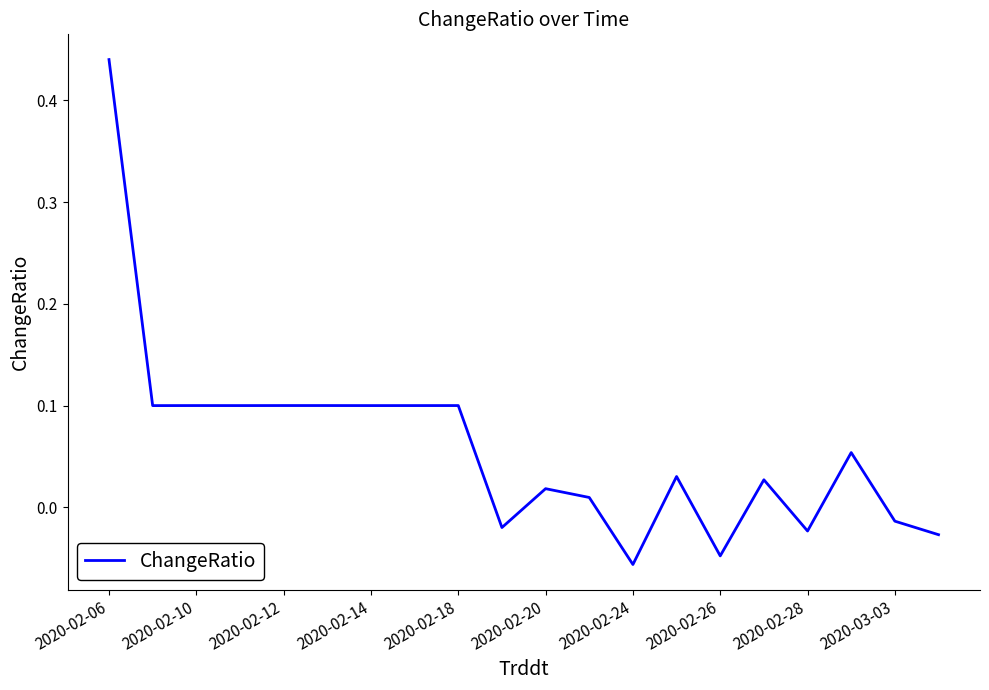

At which label does the data first exceed 0?

2020-02-06